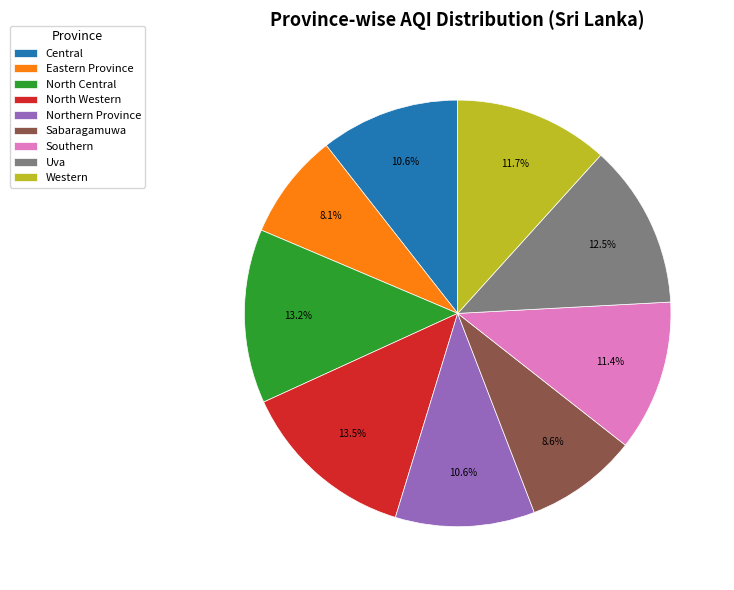

To the nearest percent, what portion does Western represent?

12%